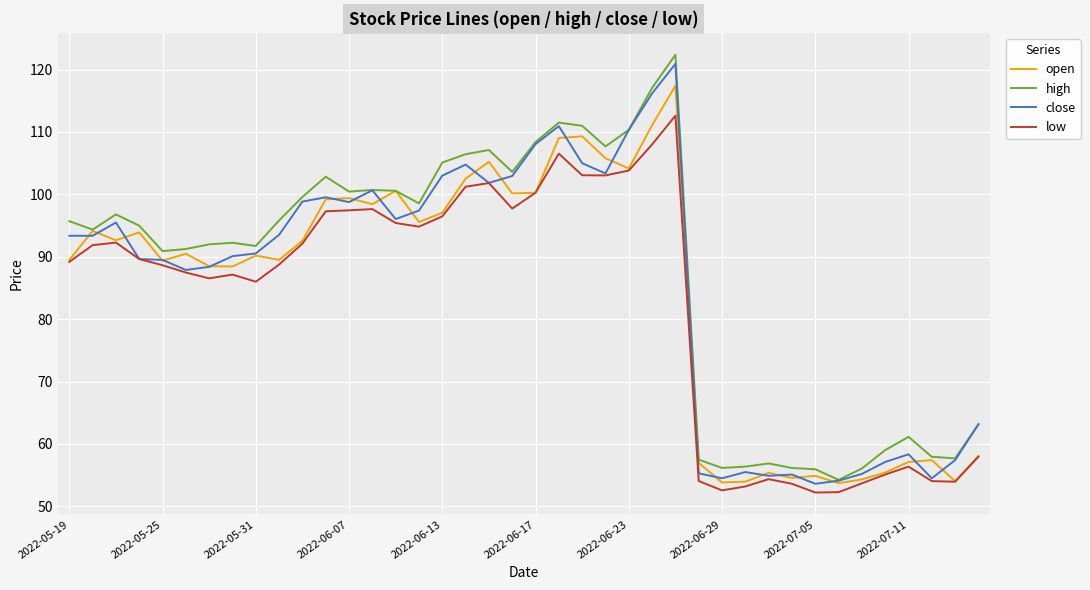

What is the maximum value shown in the chart?

122.4